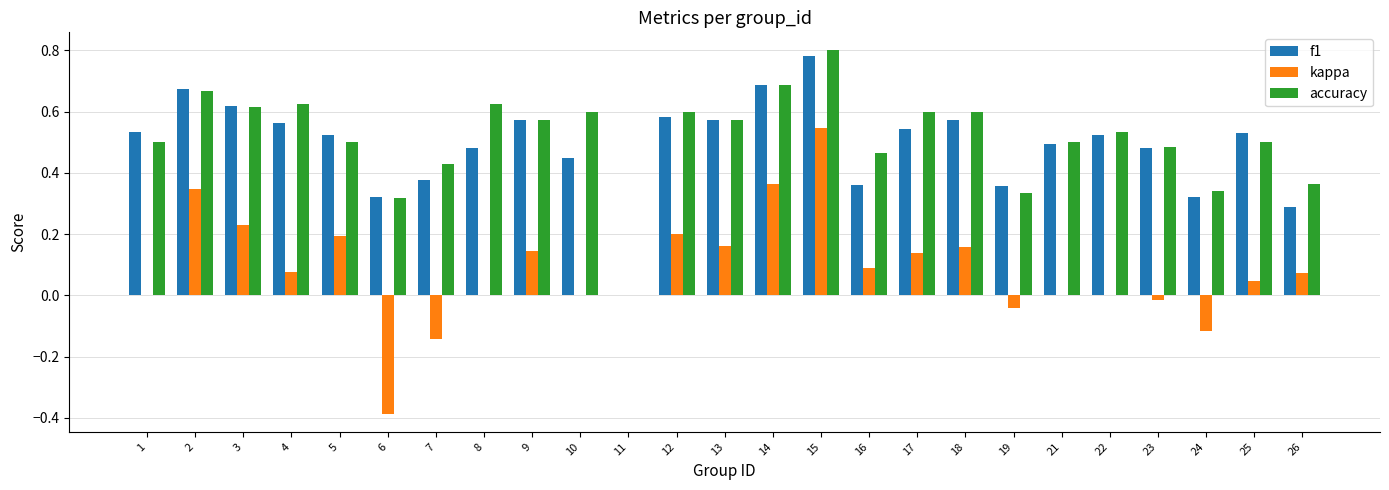

Which series has the largest total across all categories?

accuracy